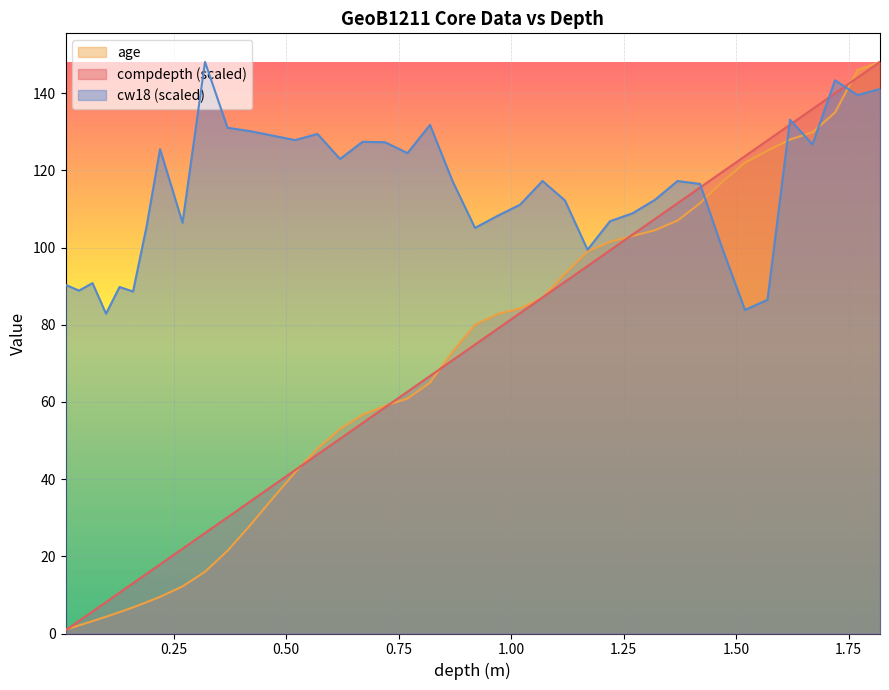

Which series ends up on top after the final intersection of cw18 and compdepth?

compdepth